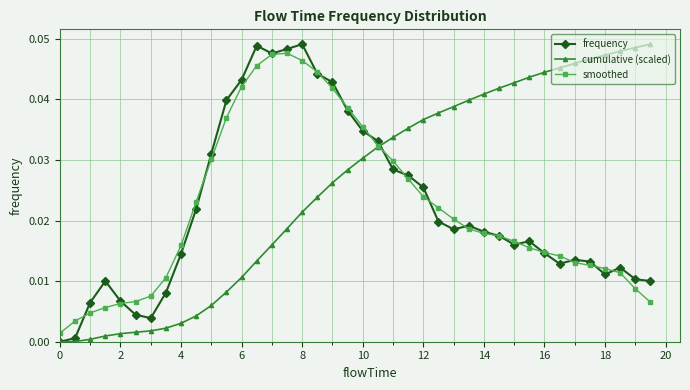

Which series has the largest total across all categories?

cumulative (scaled)